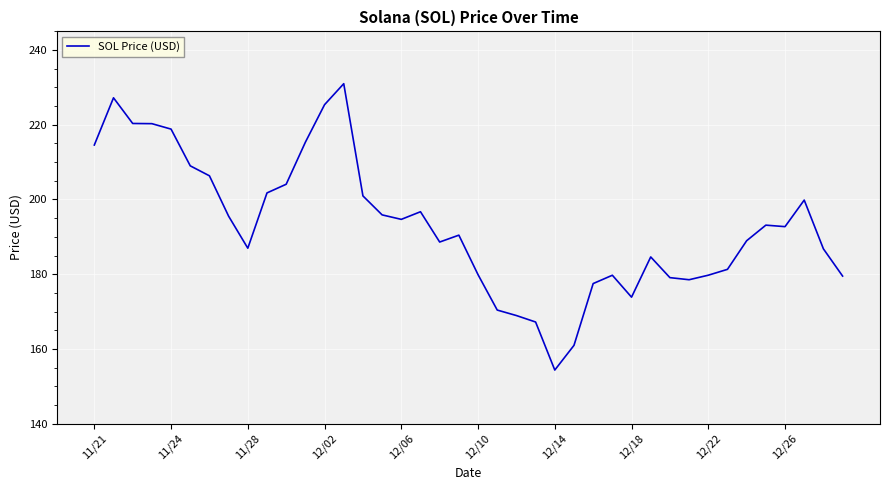

What is the difference between the maximum and minimum values?

76.7